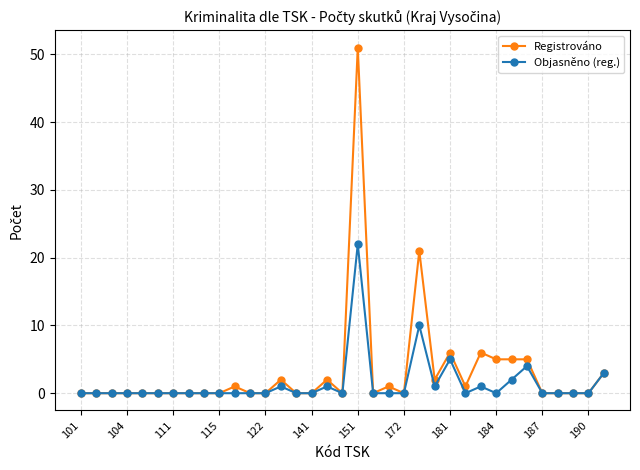

Reading left to right, extract all data points from this chart.

Registrováno: 0	0	0	0	0	0	0	0	0	0	1	0	0	2	0	0	2	0	51	0	1	0	21	2	6	1	6	5	5	5	0	0	0	0	3
Objasněno (reg.): 0	0	0	0	0	0	0	0	0	0	0	0	0	1	0	0	1	0	22	0	0	0	10	1	5	0	1	0	2	4	0	0	0	0	3